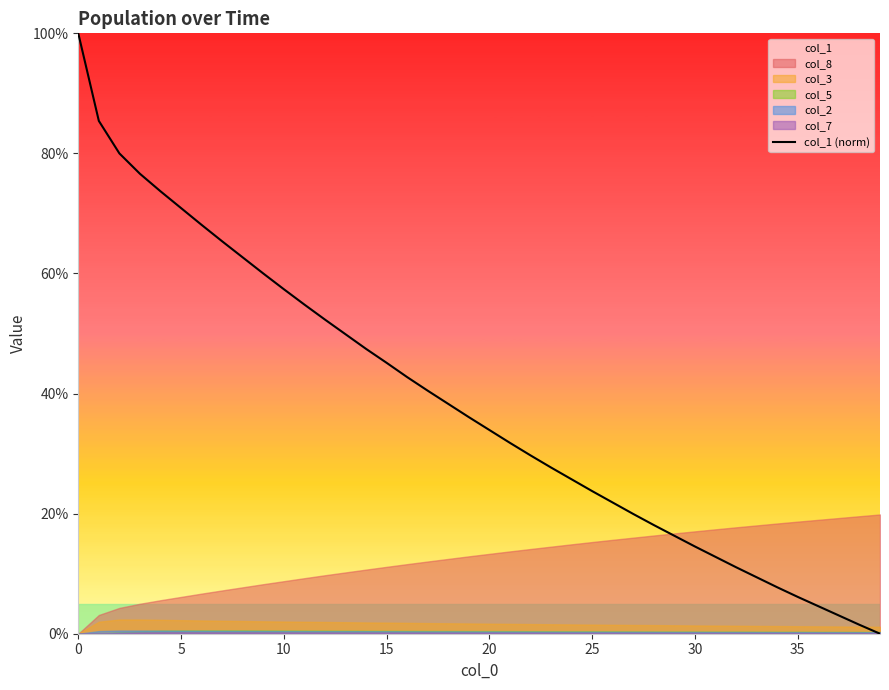

What is the average value?

38.2